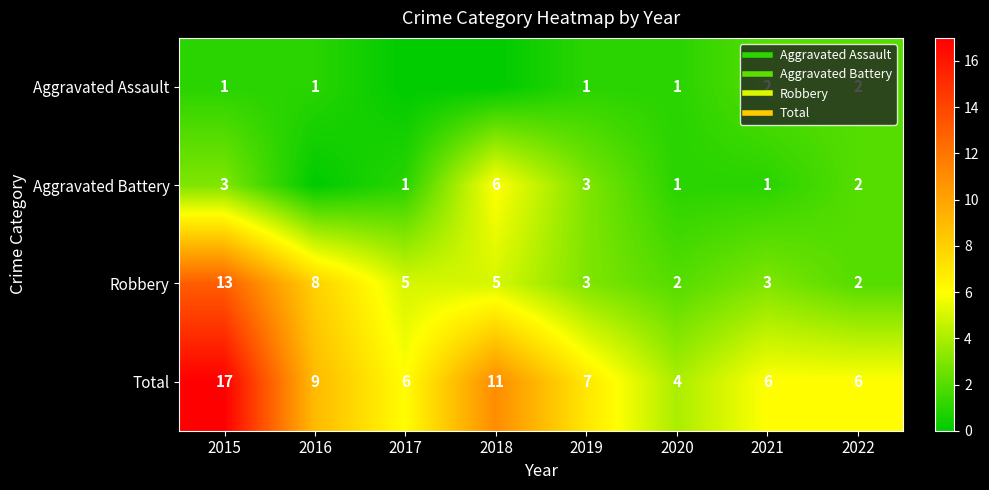

What is the difference between the highest and lowest values at 2017?

6